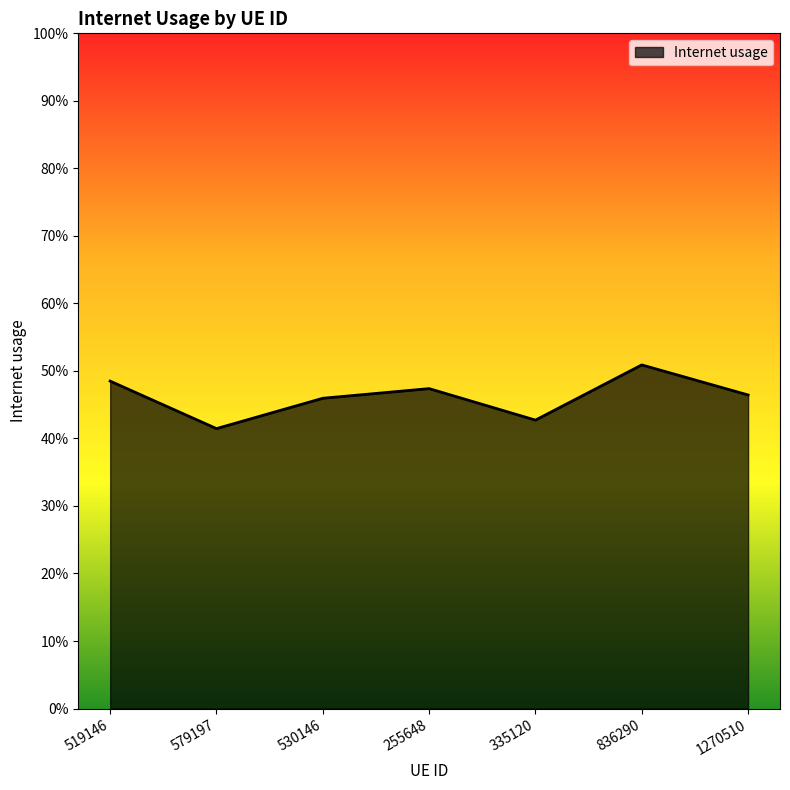

What is the label of the 7th point from the left?

1270510